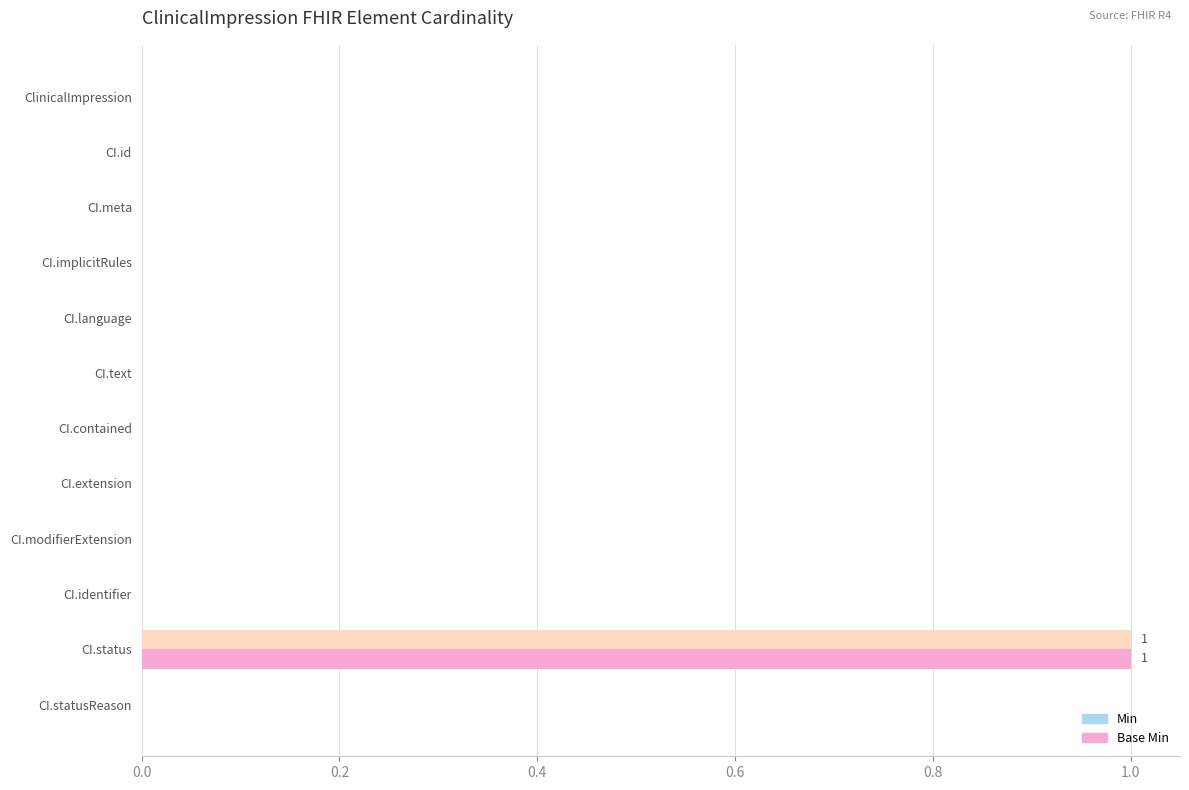

How many Base Min values are between 0 and 1?

12